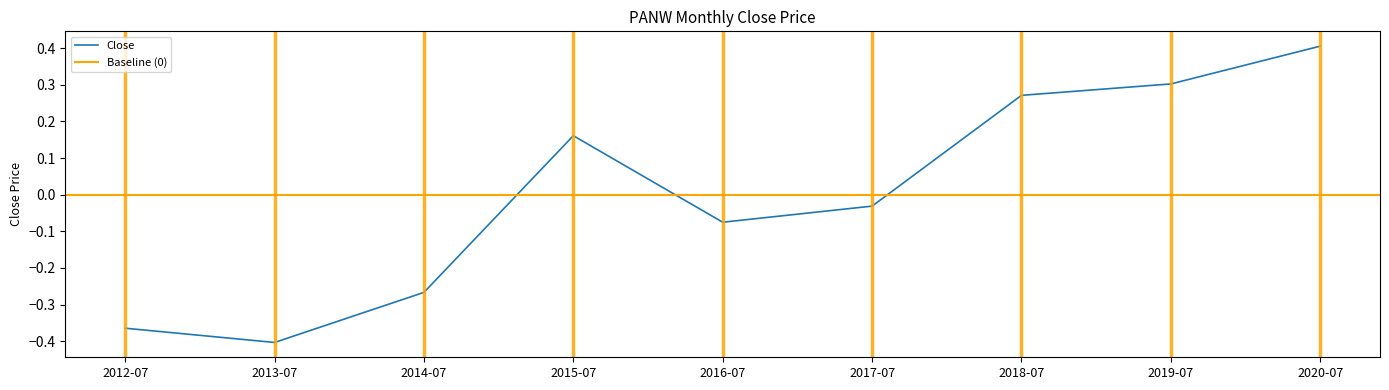

Does the chart have visible grid lines?

No